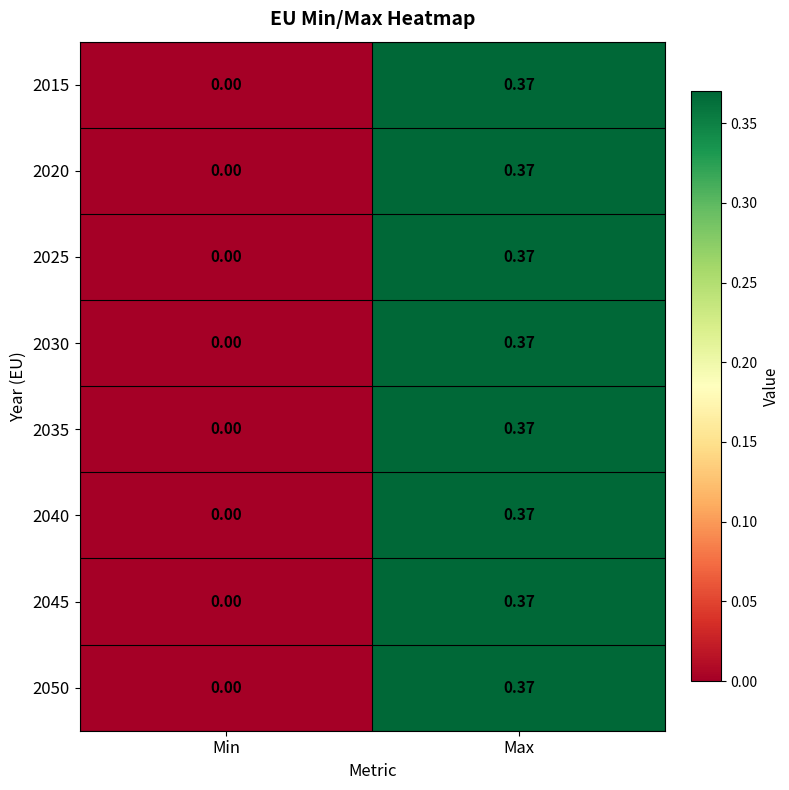

Which category has the lowest value across all series?

Min